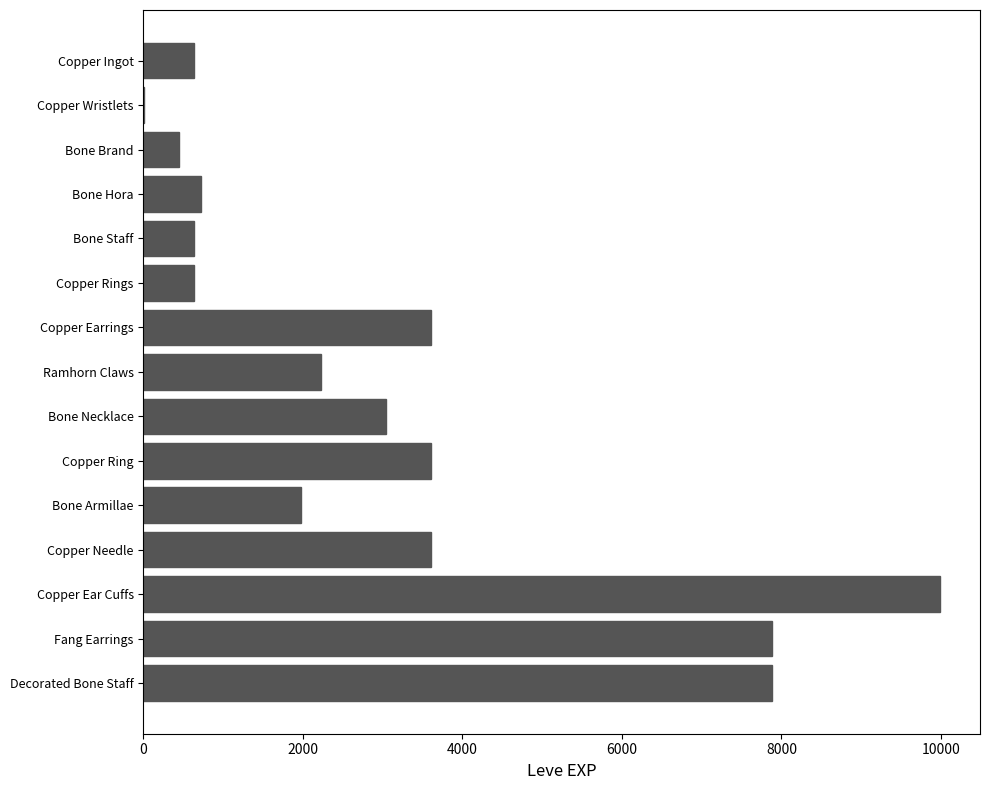

What is the sum of all values?

46861